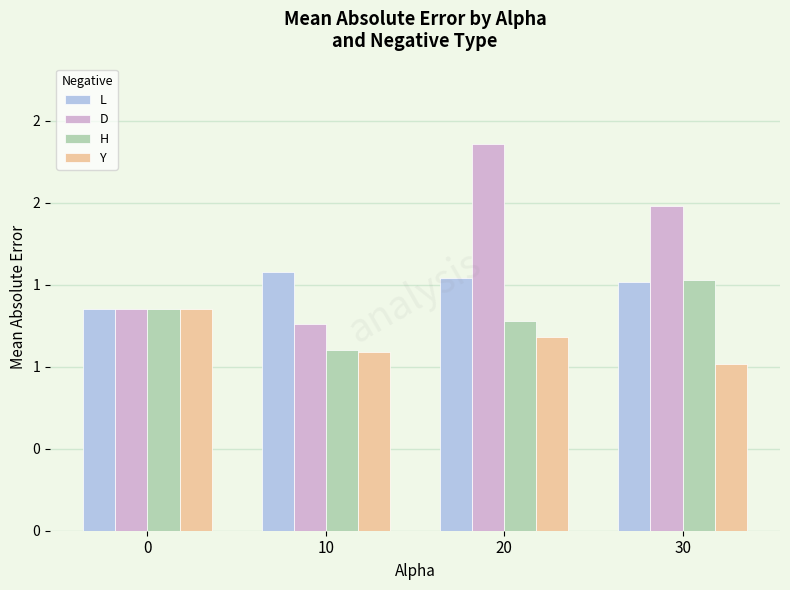

What are all the series names shown in the legend?

L, D, H, Y